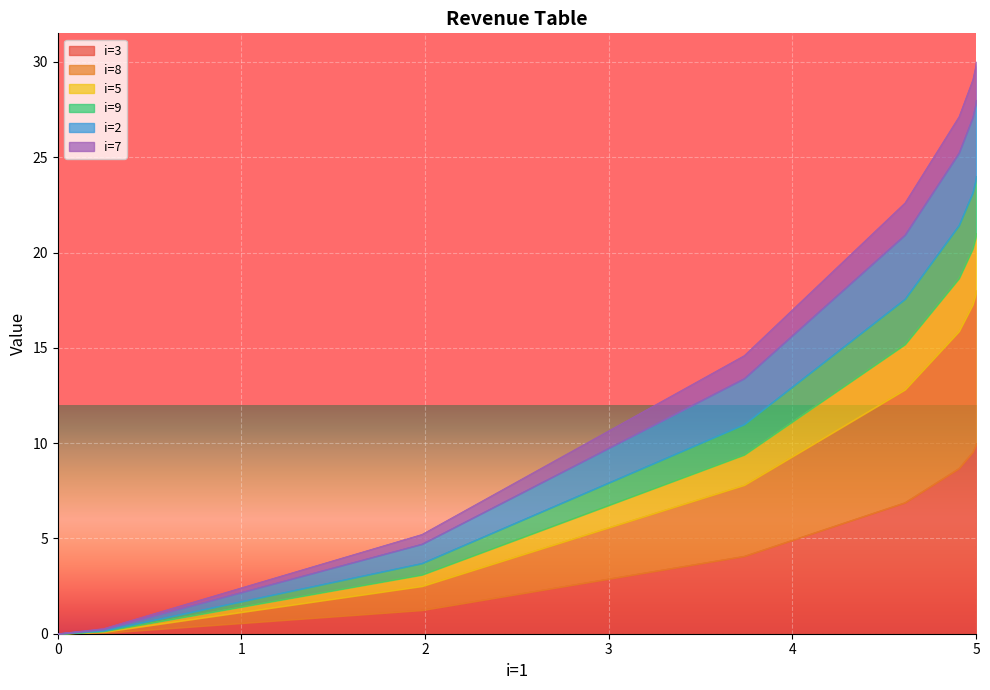

True or false: i=2 has more than 0 points higher than both neighbors.

False